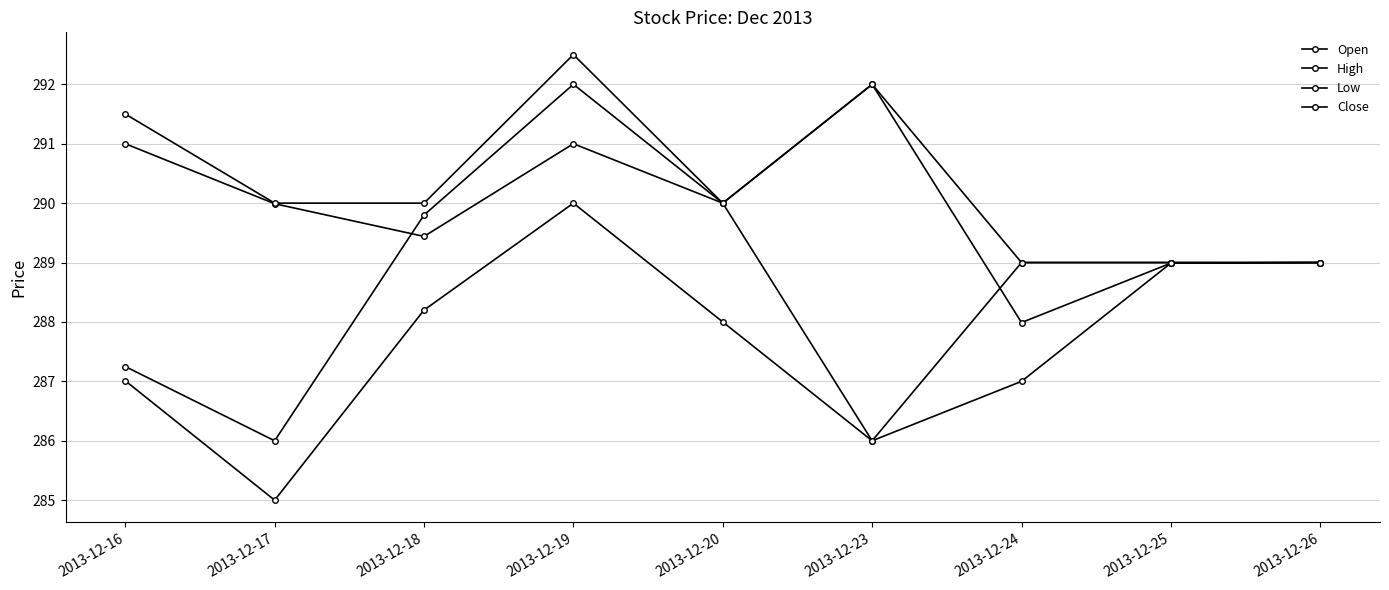

What is the value of the Close point at the 3rd from the left?

289.8